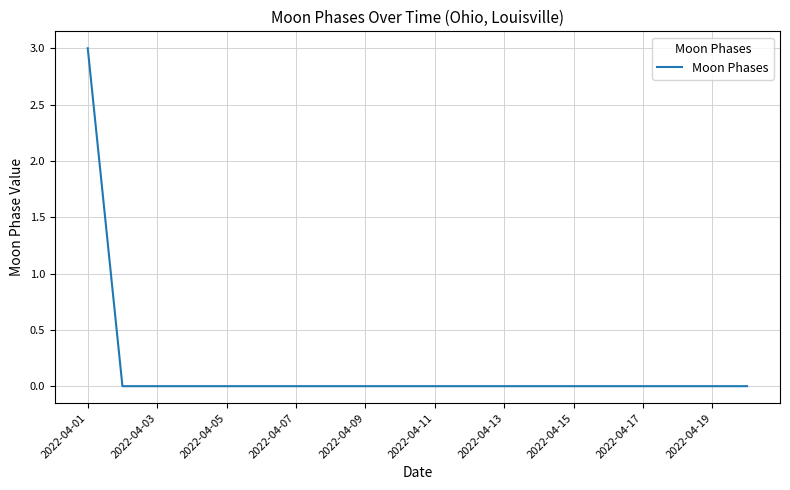

What is the maximum value shown in the chart?

3